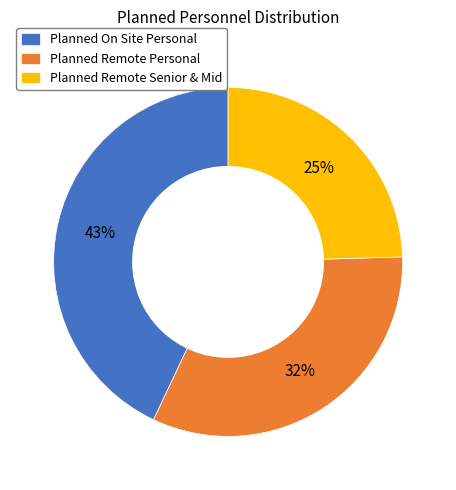

How many segments does this pie chart have?

3